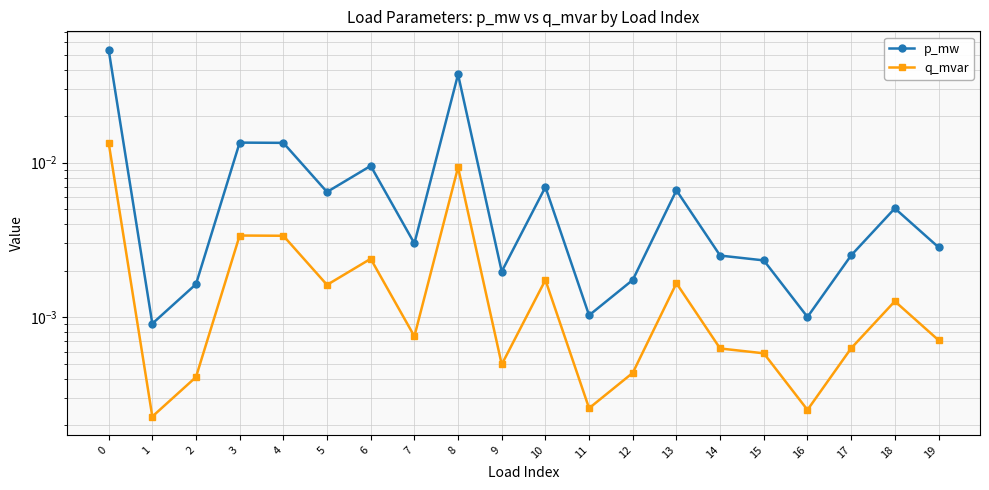

The value of q_mvar at 0 is 0.0. True or false?

True